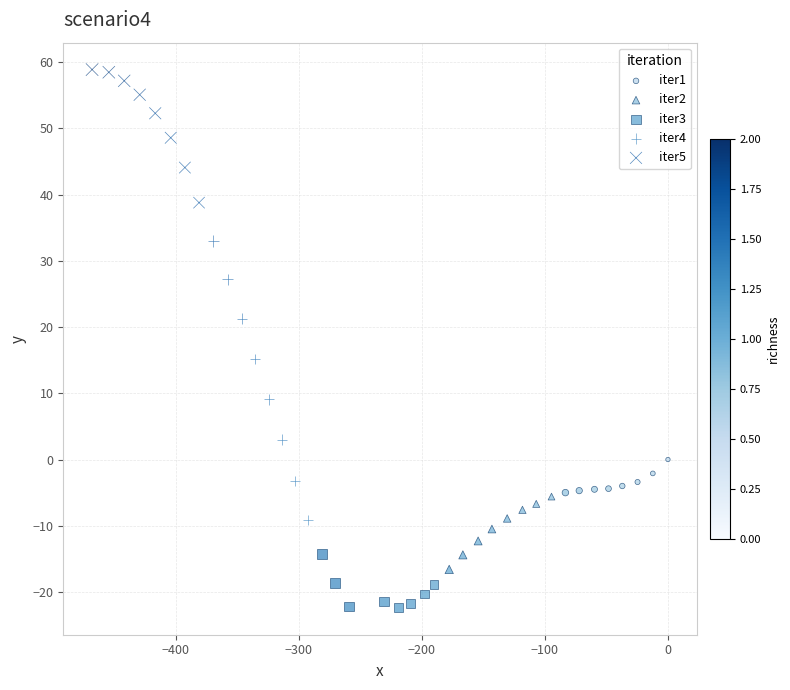

What are all the series names shown in the legend?

iter1, iter2, iter3, iter4, iter5